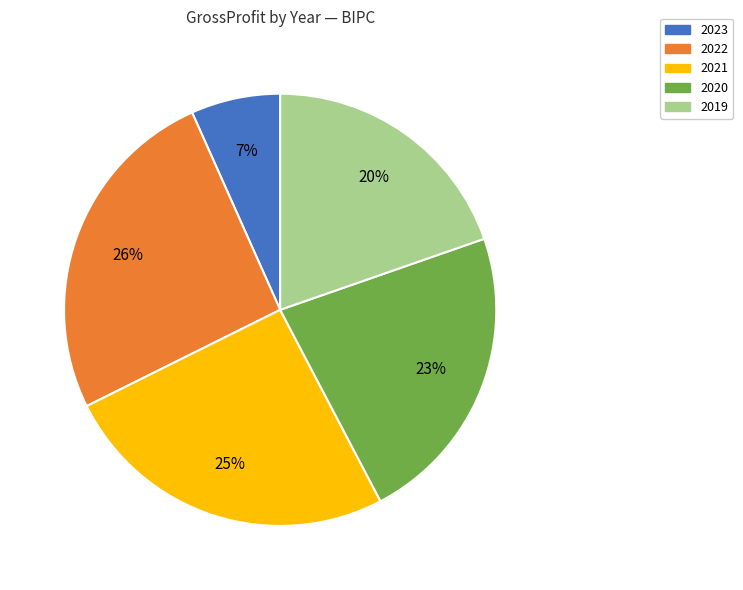

Is there a majority slice in this chart?

No